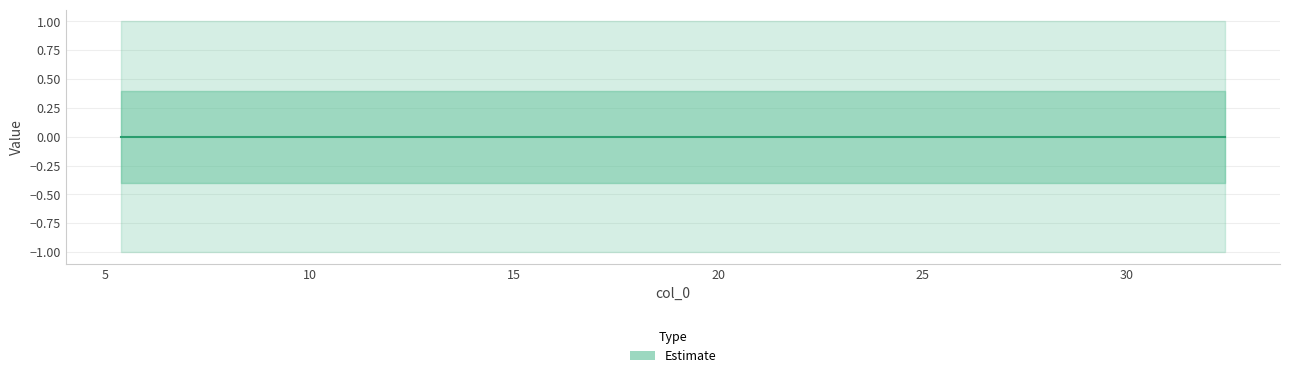

Read the upper value at 5.

1